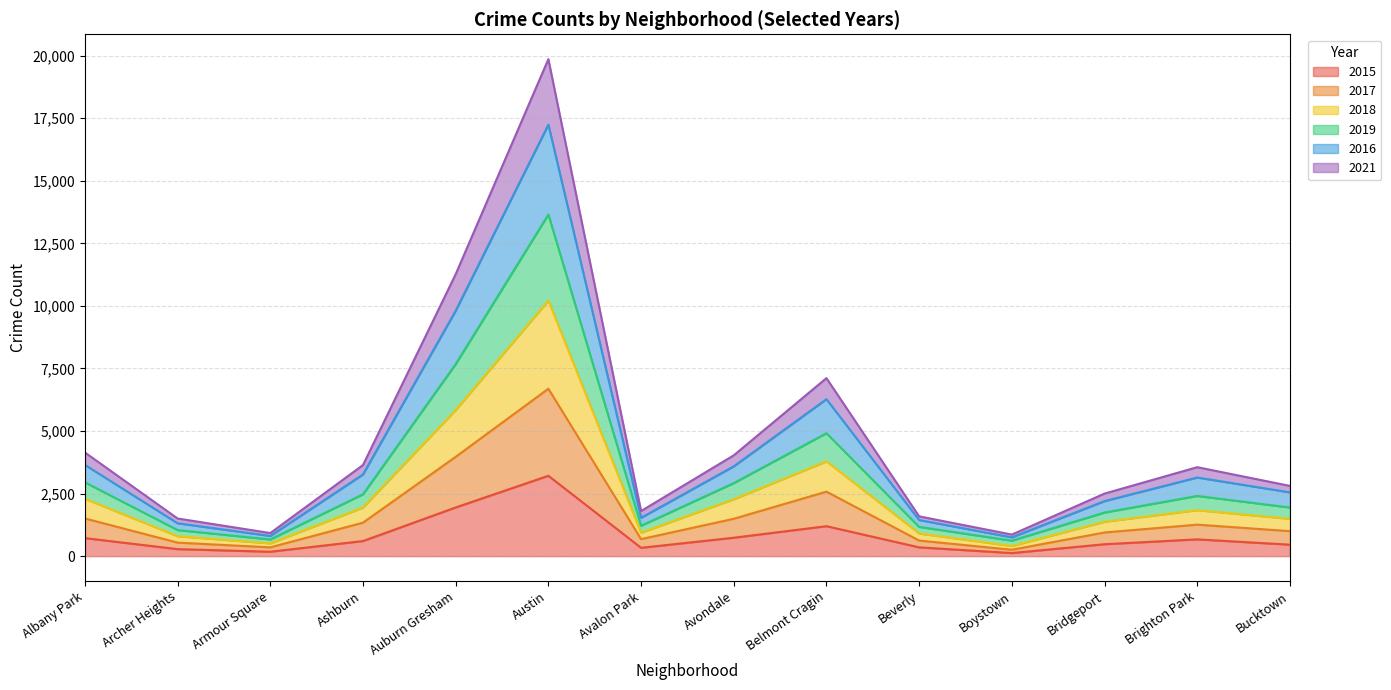

Which series changed the most between Auburn Gresham and Austin?

2019